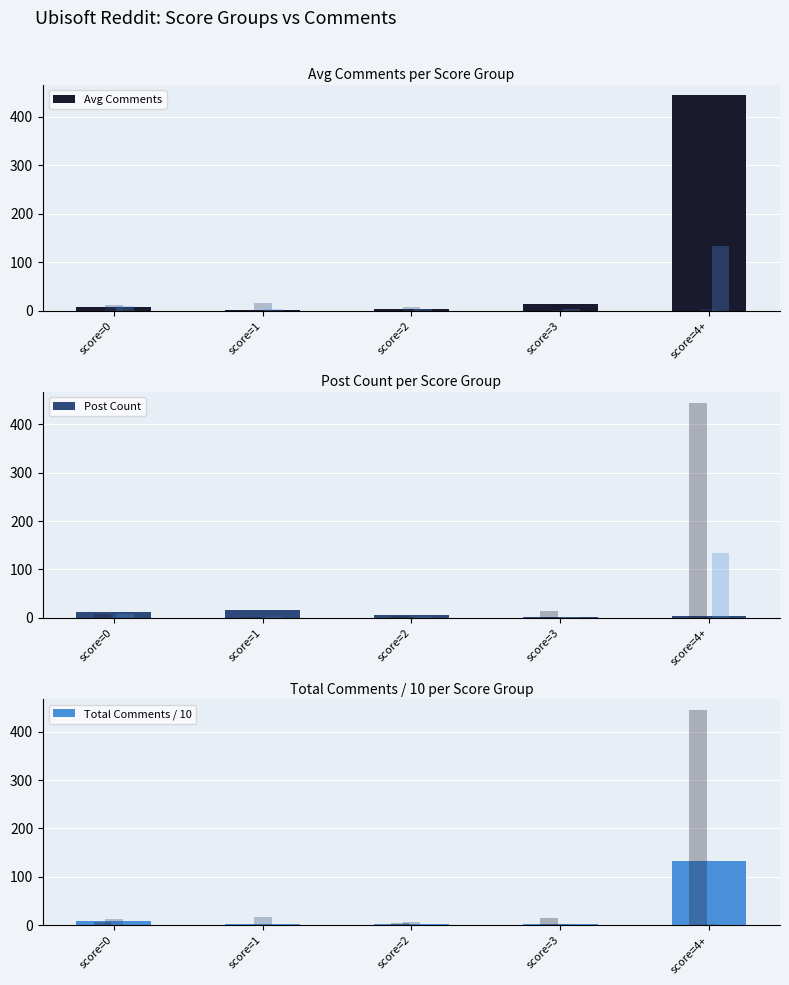

Which series has the widest spread of values?

Avg Comments